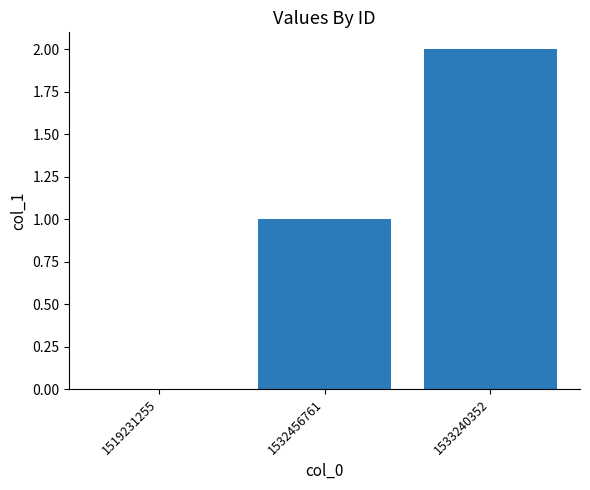

Count the number of categories in the chart.

3